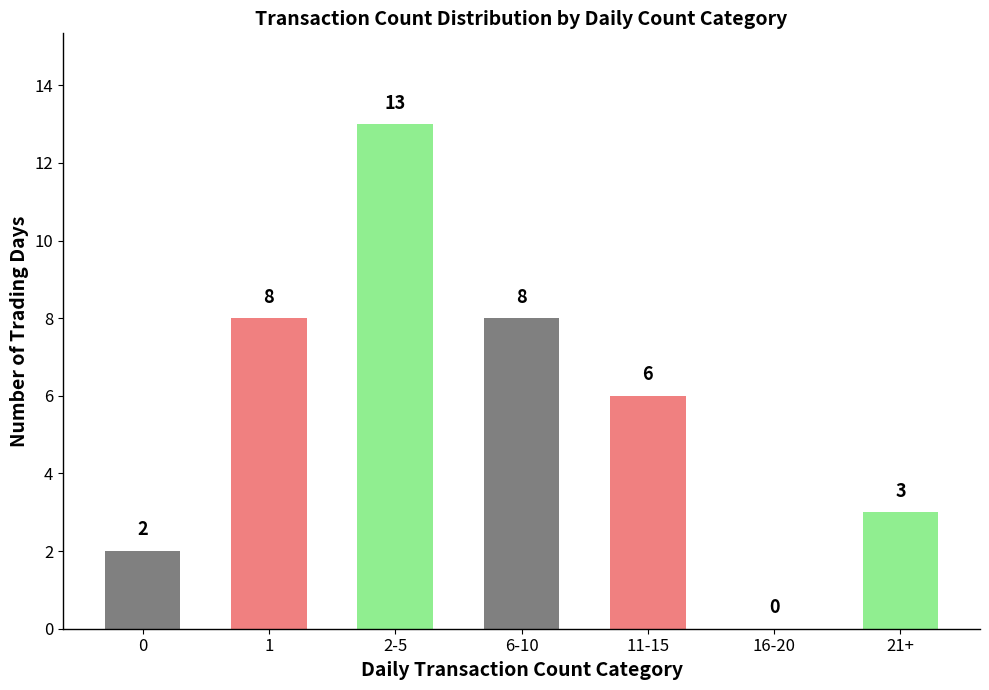

Between 2-5 and 1, which is larger?

2-5